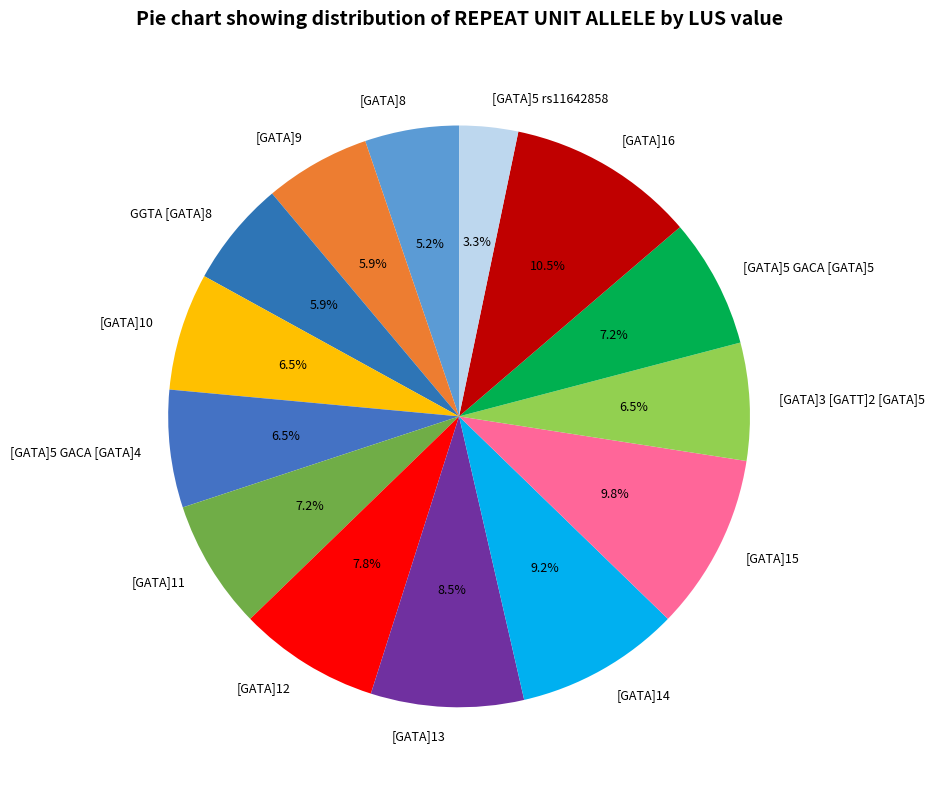

To the nearest percent, what is the difference between the largest and smallest slice percentages?

7%